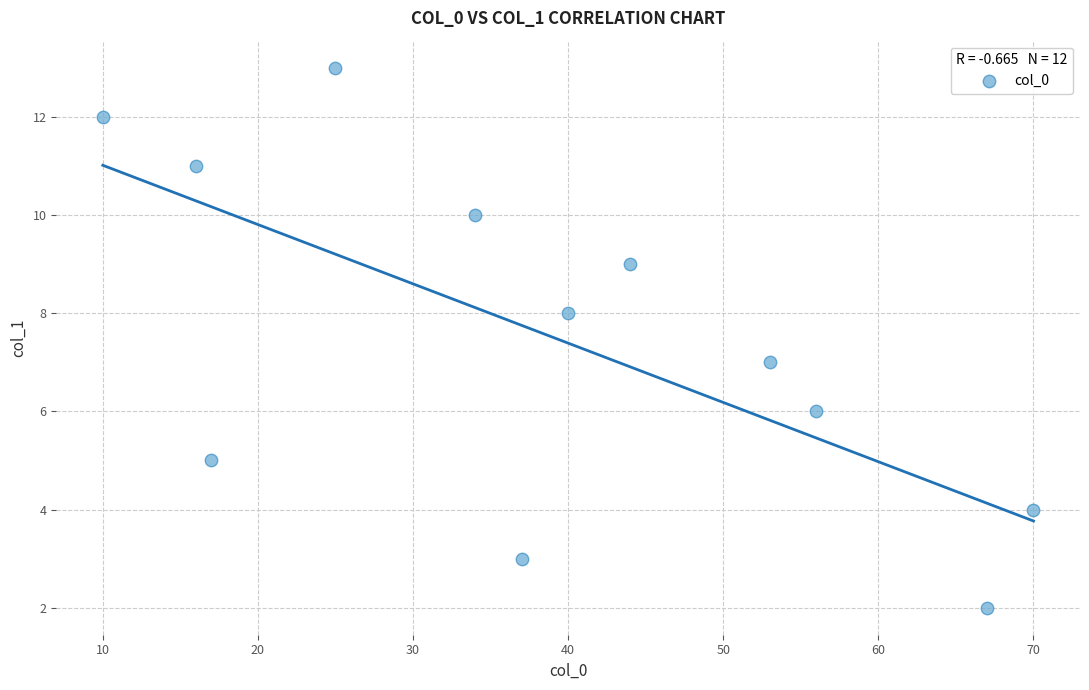

What is the range of X values (max minus min)?

60